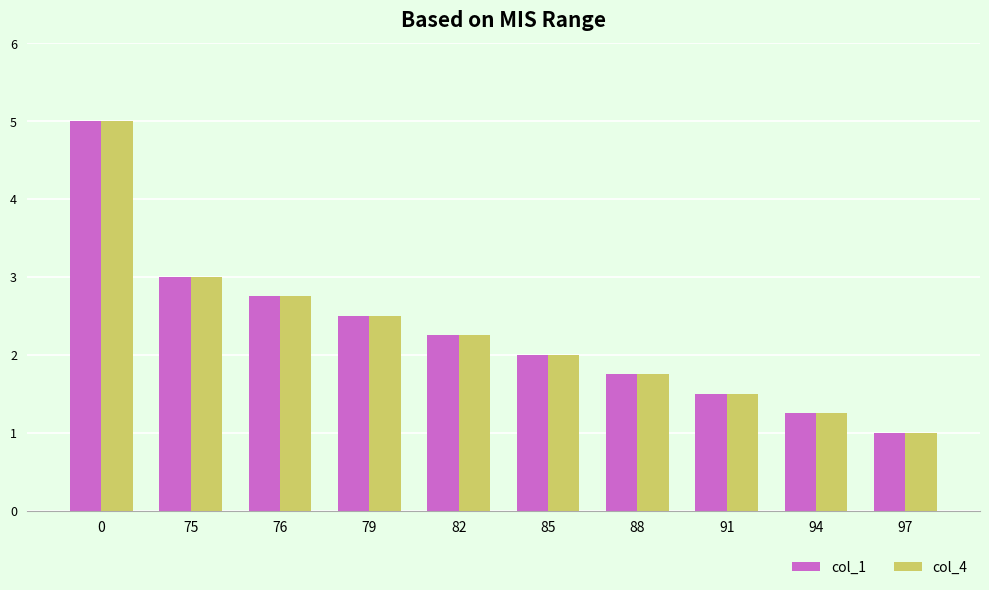

Rank the categories by col_1 value from highest to lowest.

0, 75, 76, 79, 82, 85, 88, 91, 94, 97